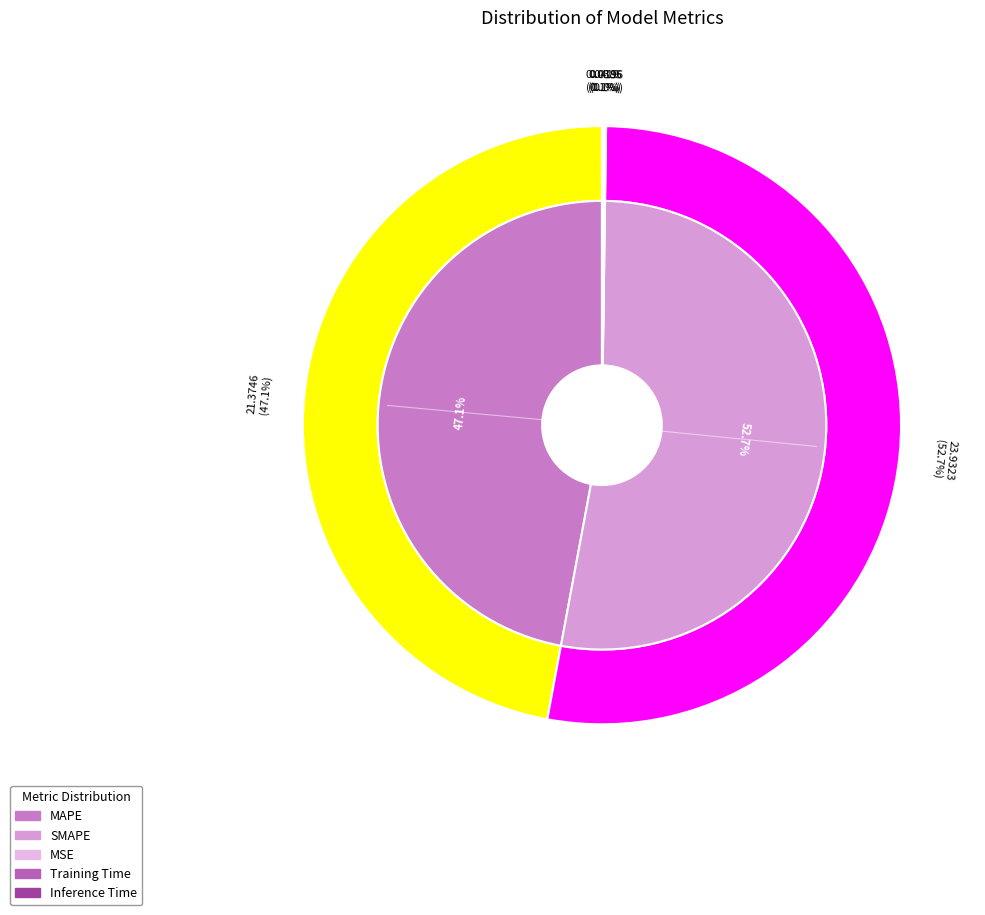

How many segments does this pie chart have?

5